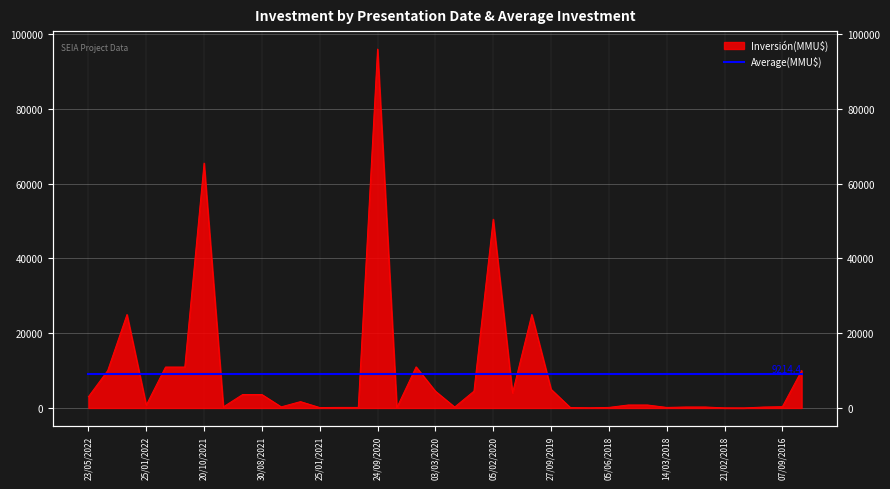

Where is the data nearest to the value 48004?

05/02/2020